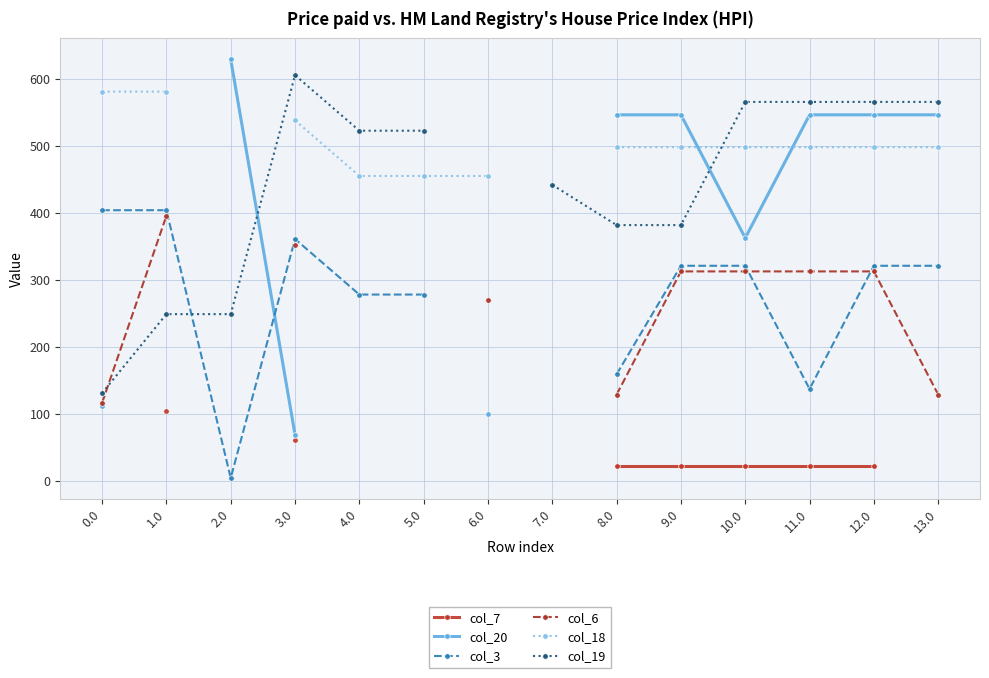

What value does the col_3 series have at 11.0?

137.4